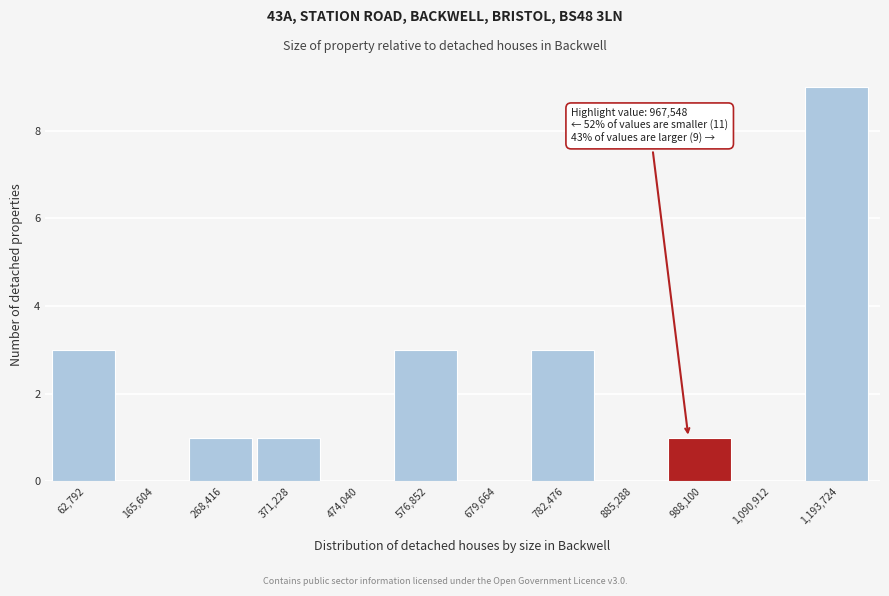

Which range on the x-axis has the tallest bar?

1140000 to 1240000